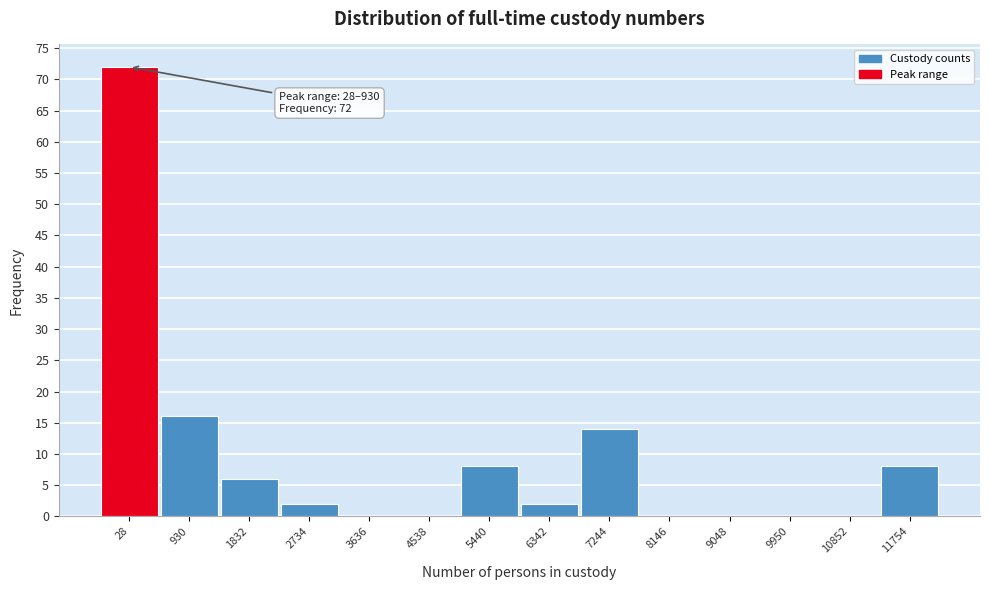

Reading left to right, what are all the values shown in this chart?

28=72	930=16	1832=6	2734=2	3636=0	4538=0	5440=8	6342=2	7244=14	8146=0	9048=0	9950=0	10852=0	11754=8